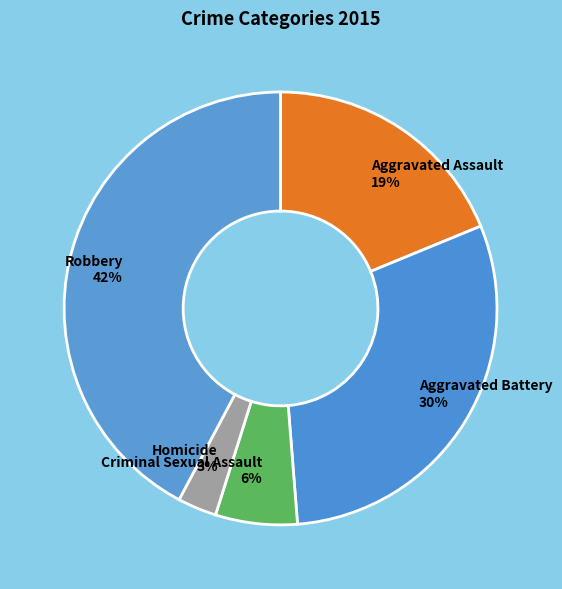

To the nearest percent, what is the difference between the Criminal Sexual Assault and Robbery slice percentages?

36%